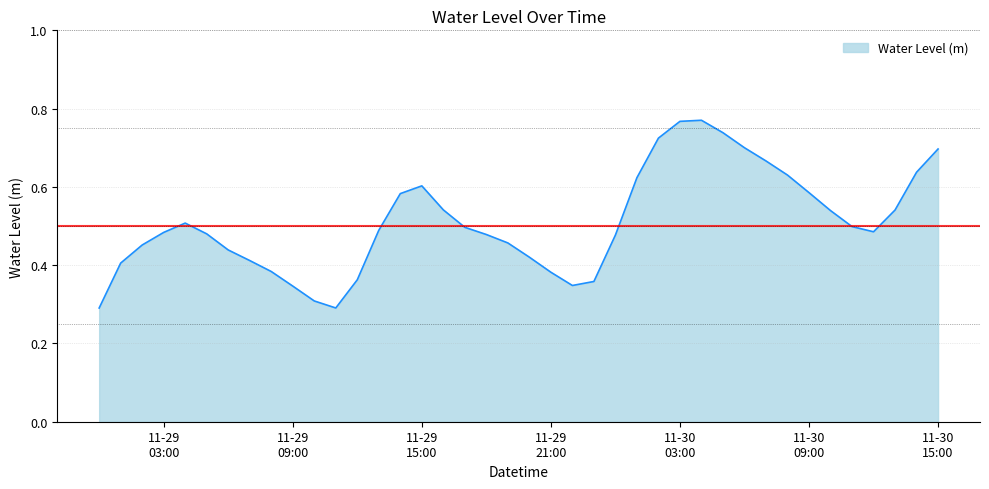

True or false: there are more than 1 points higher than both neighbors.

True